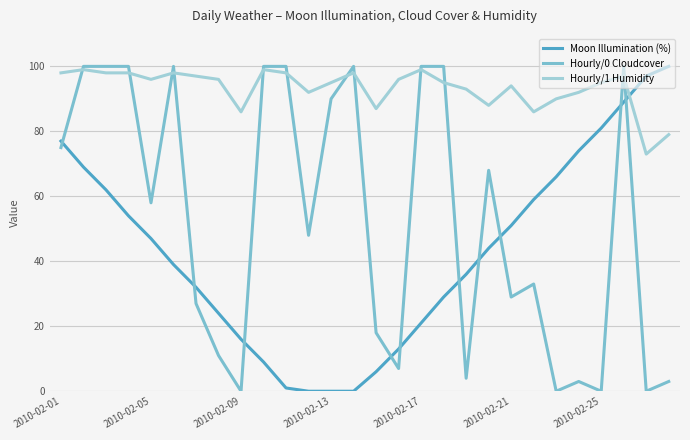

Which series has the largest total across all categories?

Hourly/1 Humidity